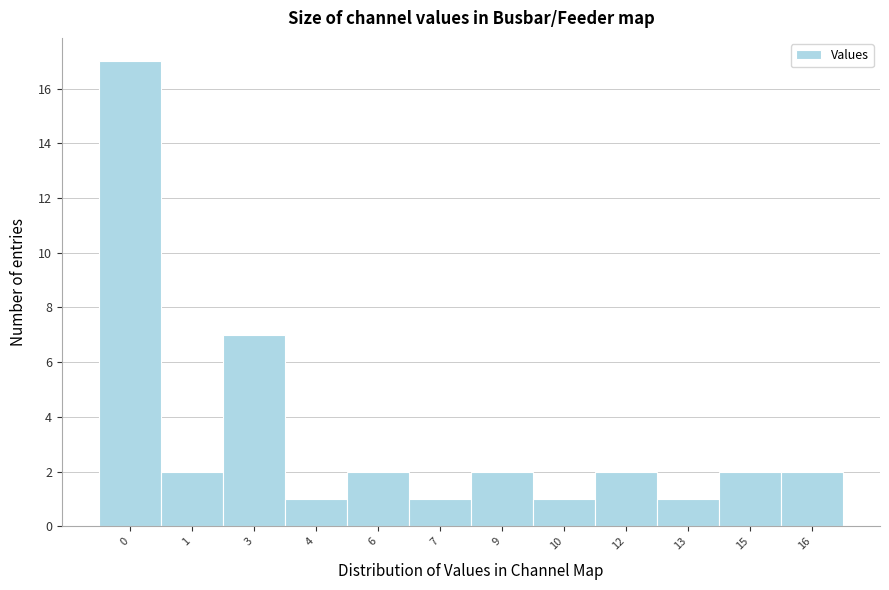

Reading right to left, extract all data points from this chart.

16=2	15=2	13=1	12=2	10=1	9=2	7=1	6=2	4=1	3=7	1=2	0=17